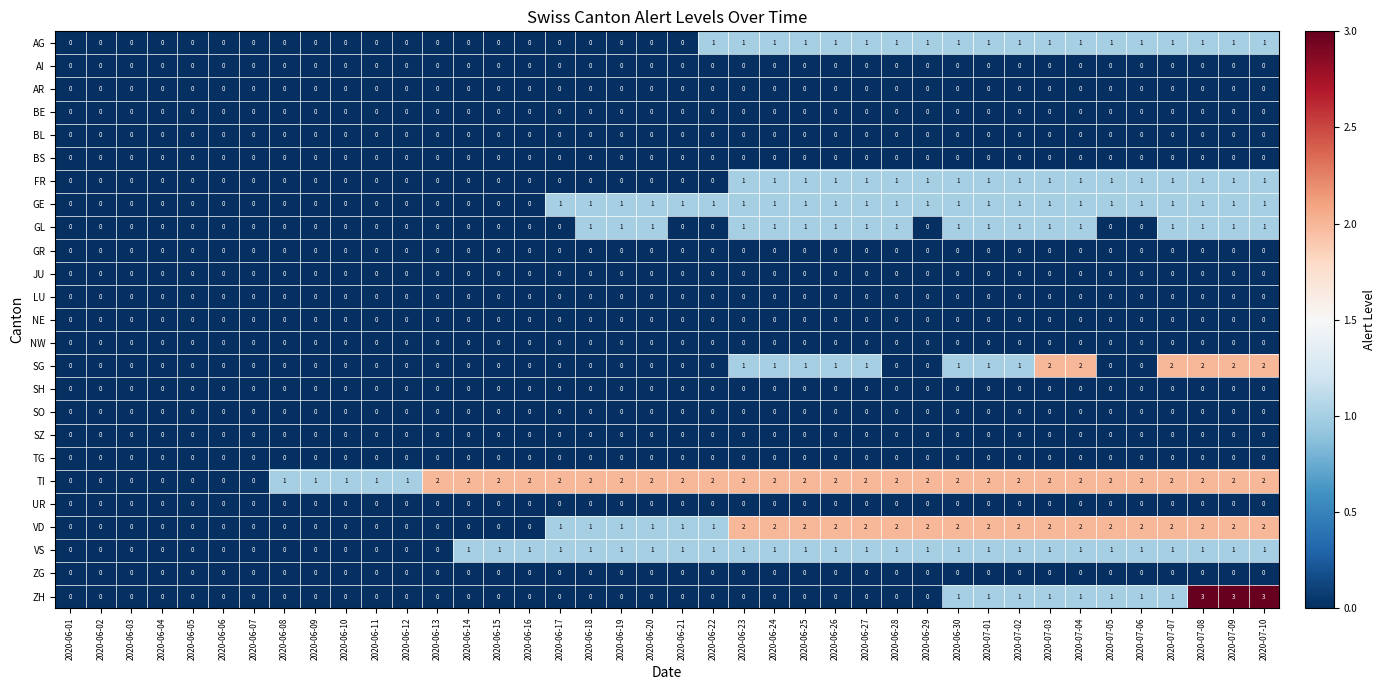

What is the greatest value displayed?

3